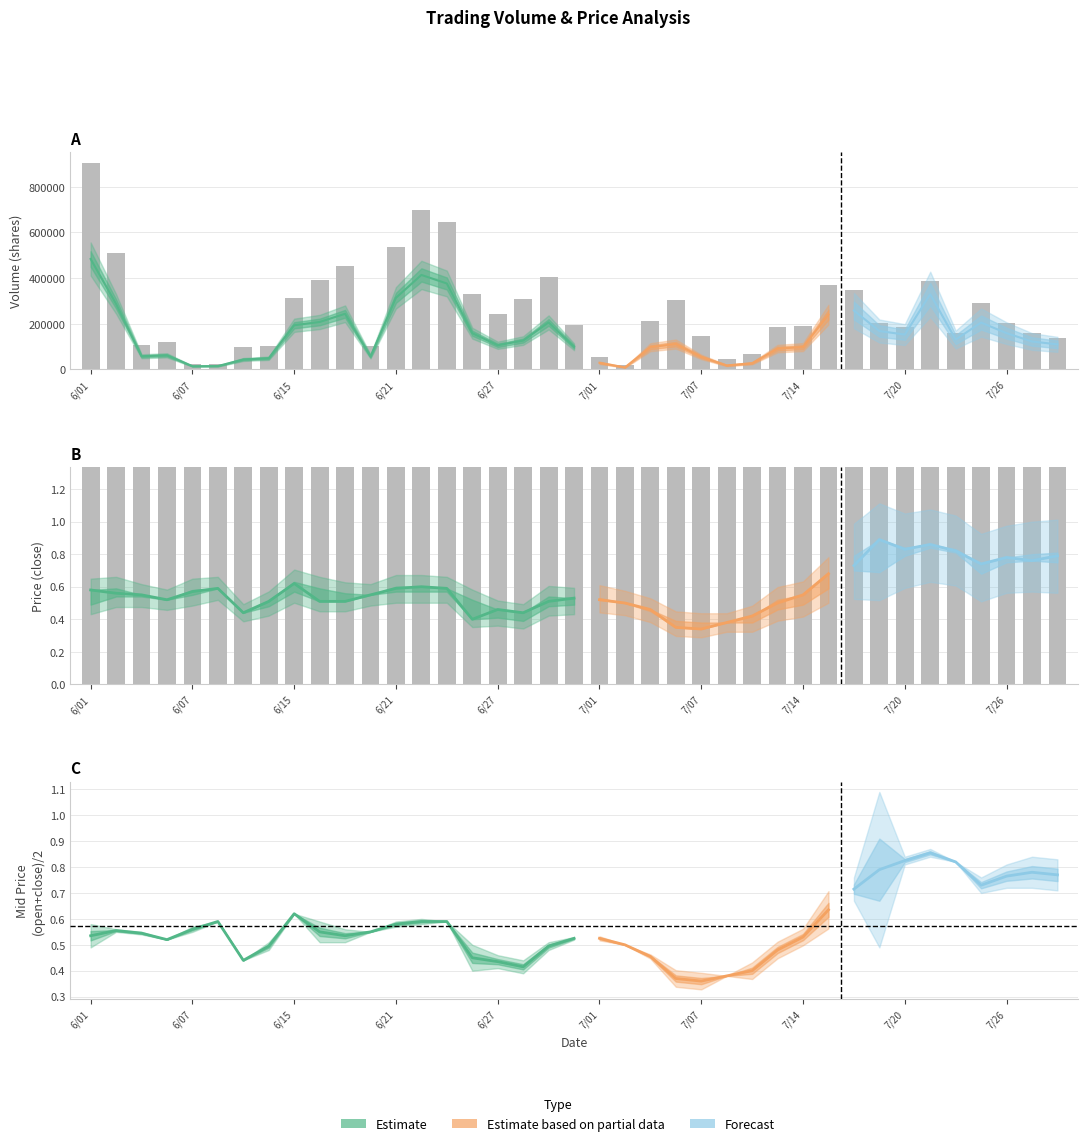

Reading left to right, transcribe all the data shown in this chart.

col_1_vol: 906000.0	509000.0	105000.0	119000.0	25000.0	25000.0	99000.0	102000.0	312000.0	393000.0	454000.0	103000.0	537000.0	699000.0	644000.0	332000.0	241000.0	310000.0	406000.0	194000.0	55000.0	18000.0	213000.0	304000.0	145000.0	46000.0	67000.0	185000.0	189000.0	372000.0	346000.0	202000.0	187000.0	386000.0	160000.0	290000.0	204000.0	159000.0	138000.0
mid_price_scaled: 267500.0	282500.0	272500.0	260000.0	282500.0	295000.0	220000.0	247500.0	300000.0	275000.0	267500.0	275000.0	292500.0	292500.0	290000.0	230000.0	217500.0	207500.0	255000.0	255000.0	262500.0	250000.0	227500.0	185000.0	180000.0	190000.0	200000.0	245000.0	260000.0	317500.0	372500.0	395000.0	407500.0	425000.0	410000.0	355000.0	382500.0	390000.0	390000.0